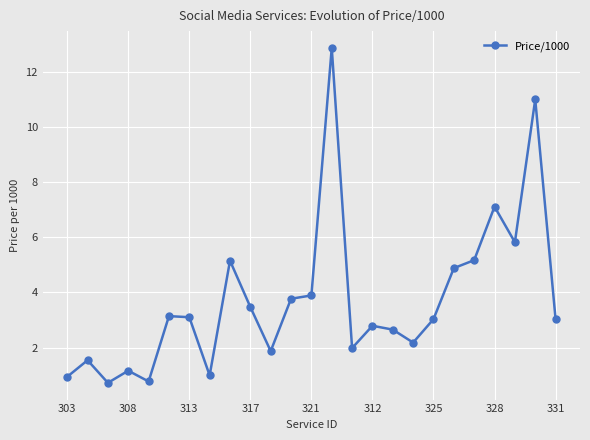

How many points are lower than both their immediate neighbors (excluding endpoints)?

7